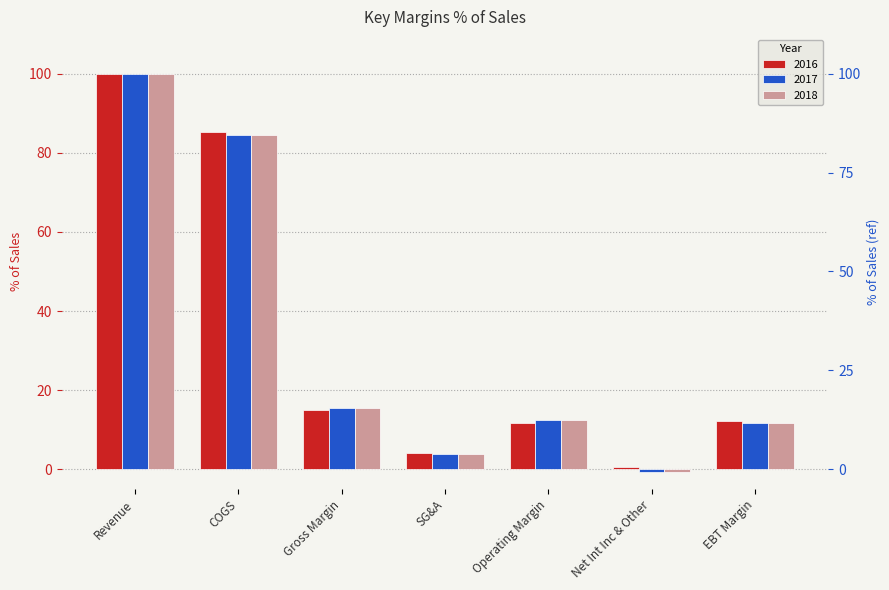

Is the value of 2018 at COGS greater than the value of 2016 at SG&A?

Yes